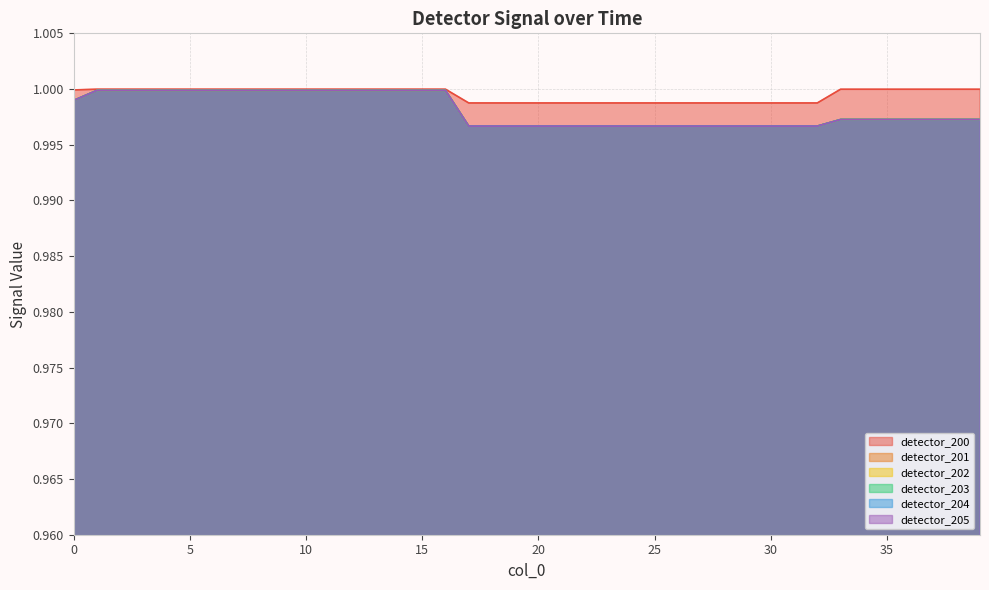

Rank the series at 15 from lowest to highest value.

detector_201, detector_202, detector_203, detector_204, detector_205, detector_200